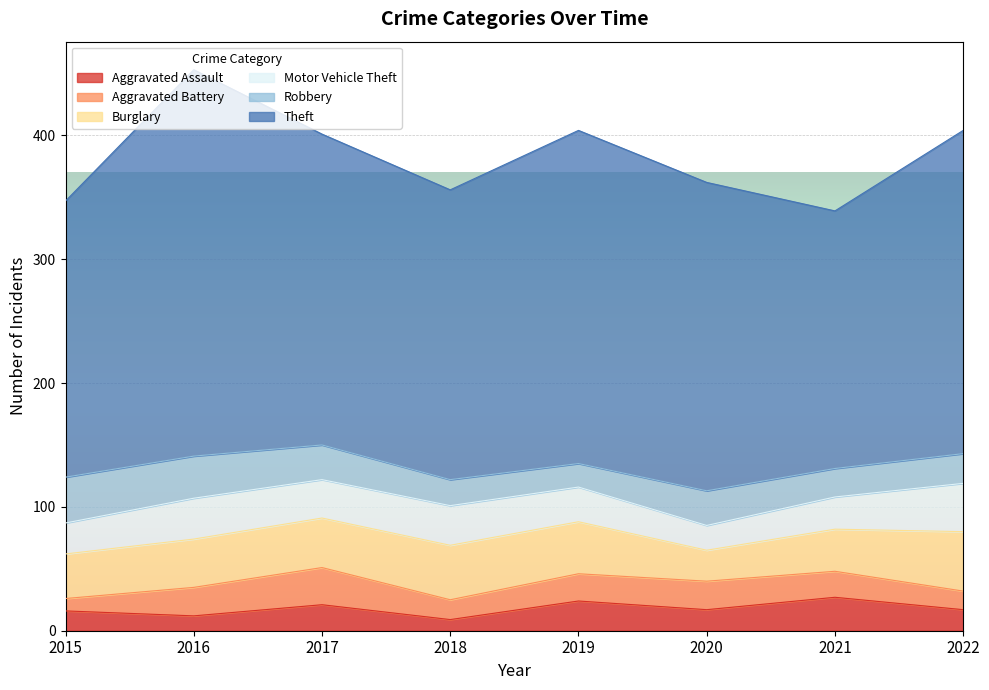

What is the total value across all series at 2020?

362